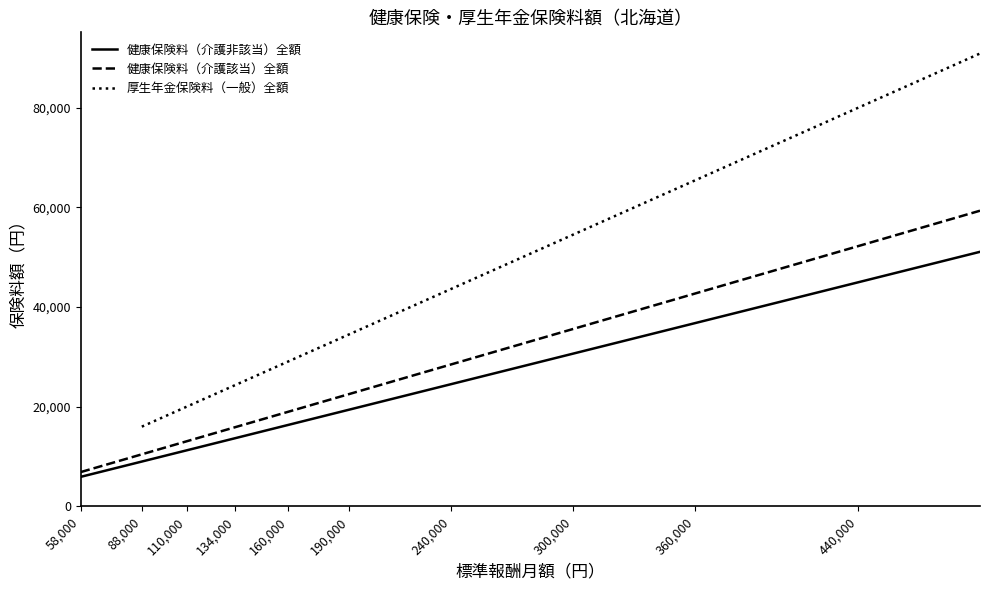

How many data points does each series have?

30